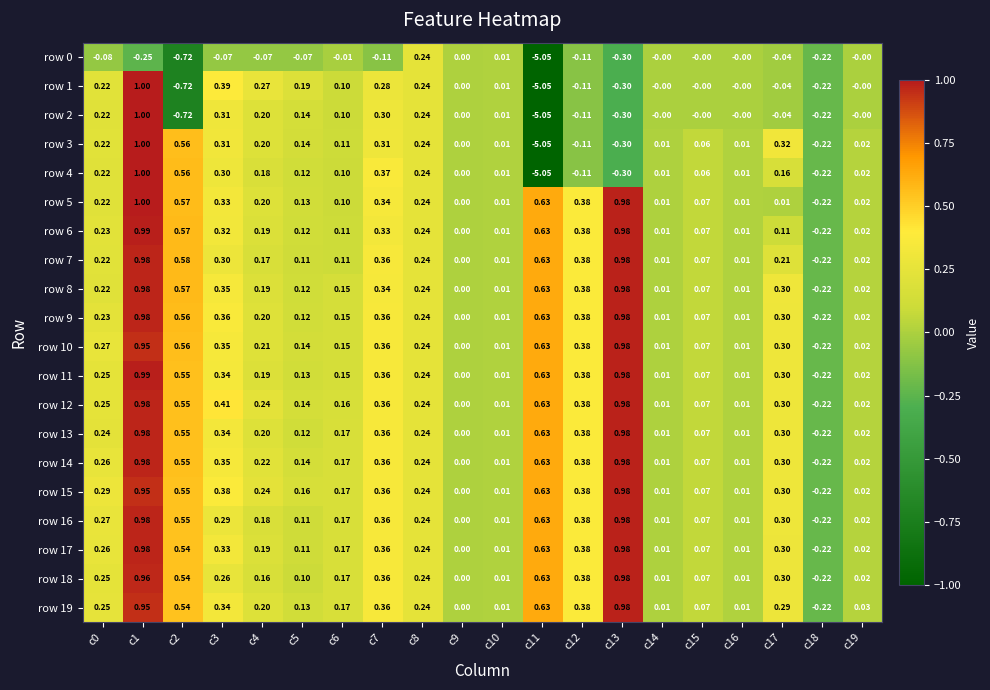

Is the value of row 13 at c10 greater than the value of row 6 at c7?

No